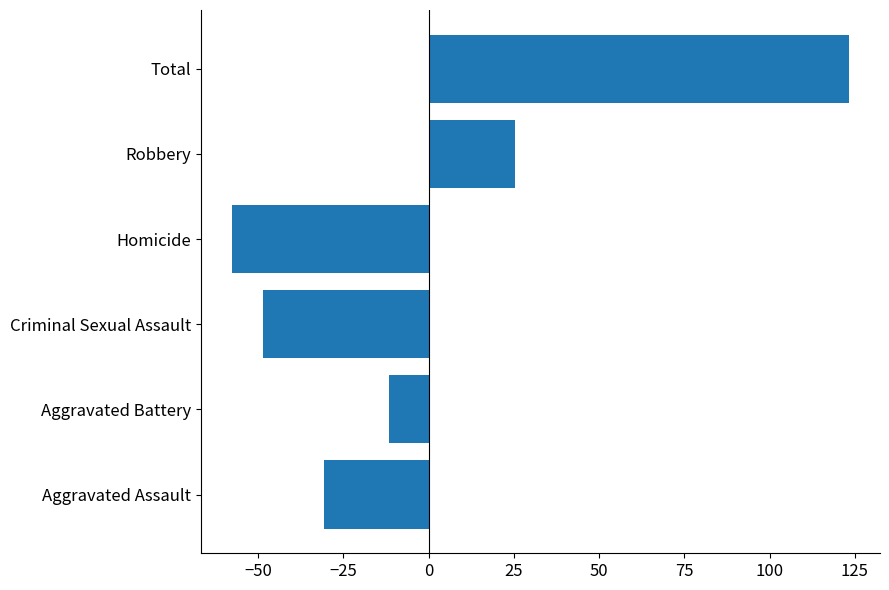

What is the change in value from Aggravated Assault to Homicide?

-27.0